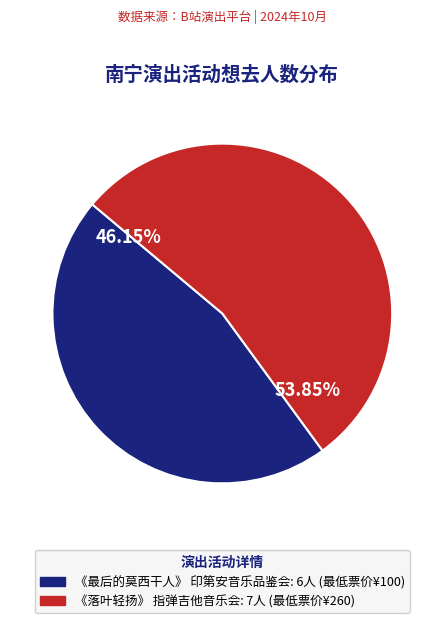

Does any single category account for the majority?

Yes